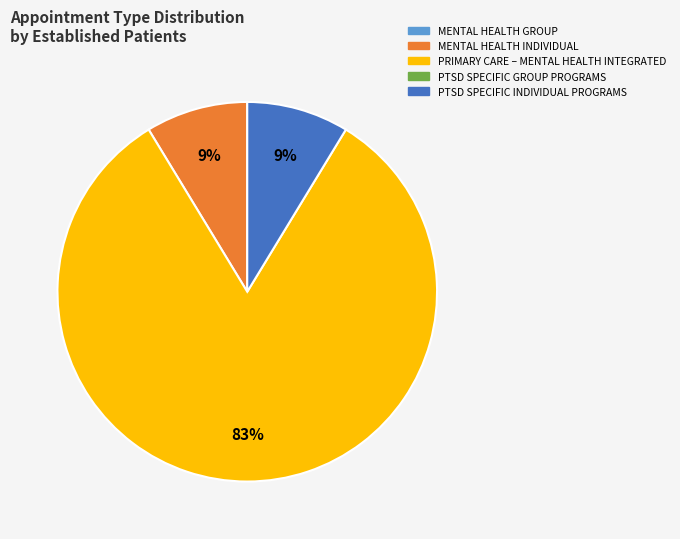

How many slices are in this pie chart?

3